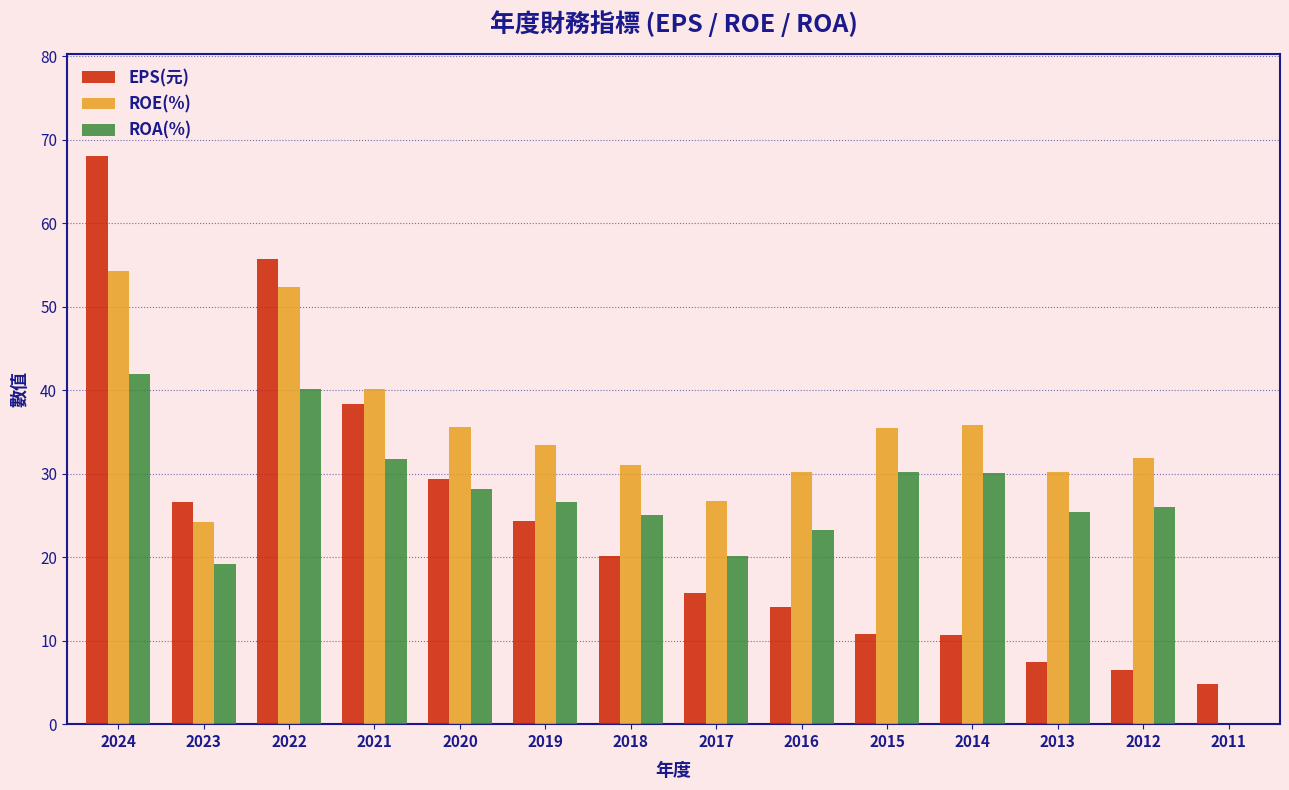

The ROA(%) series shows 39.0 at 2013. True or false?

False